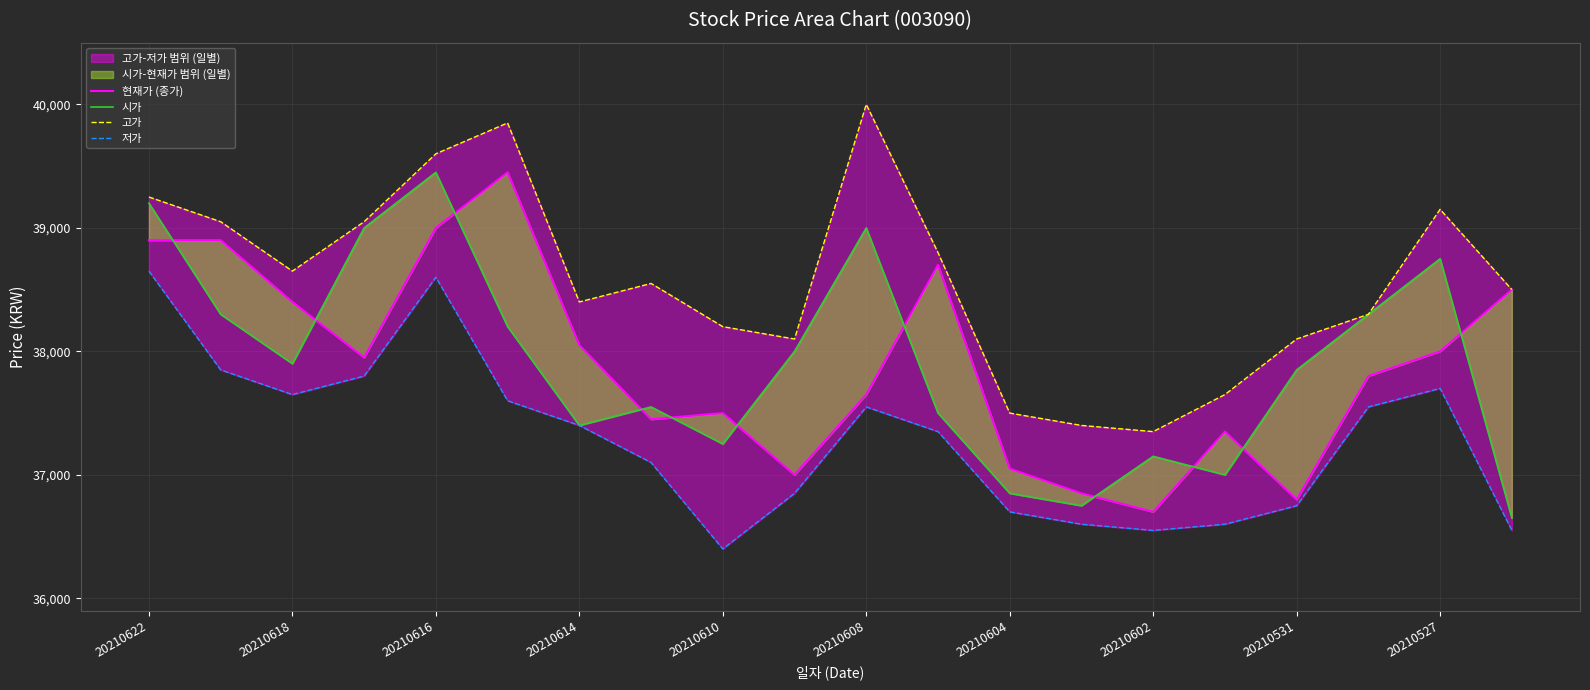

The 시가 series shows 60646 at 11. True or false?

False